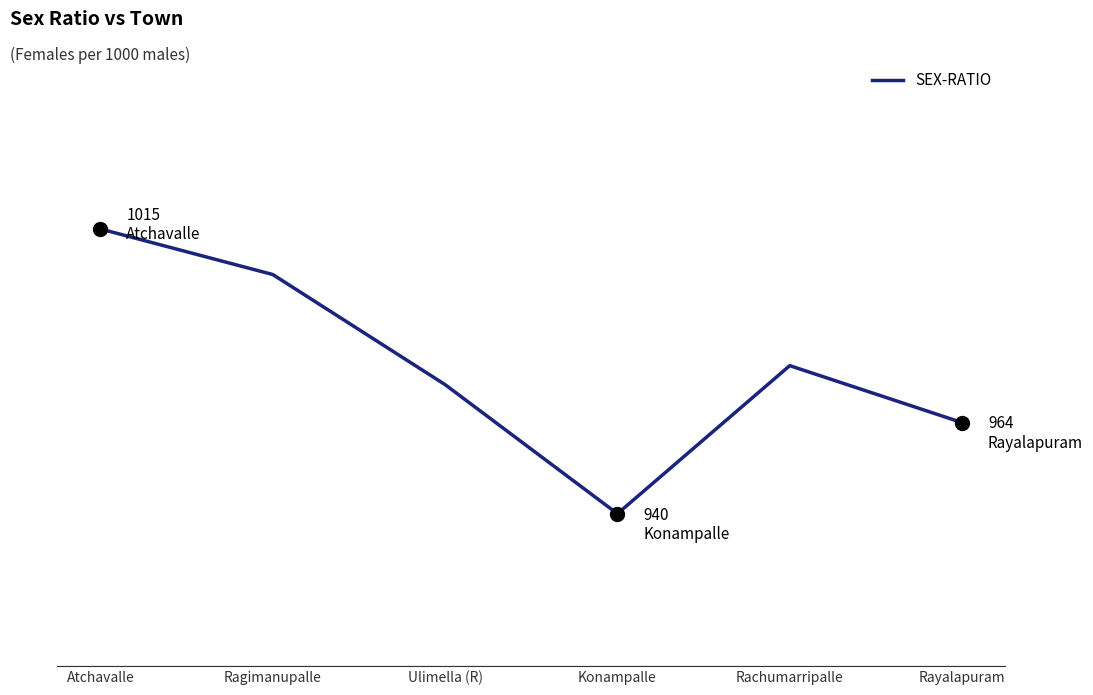

At which label is the value closest to 977?

Rachumarripalle